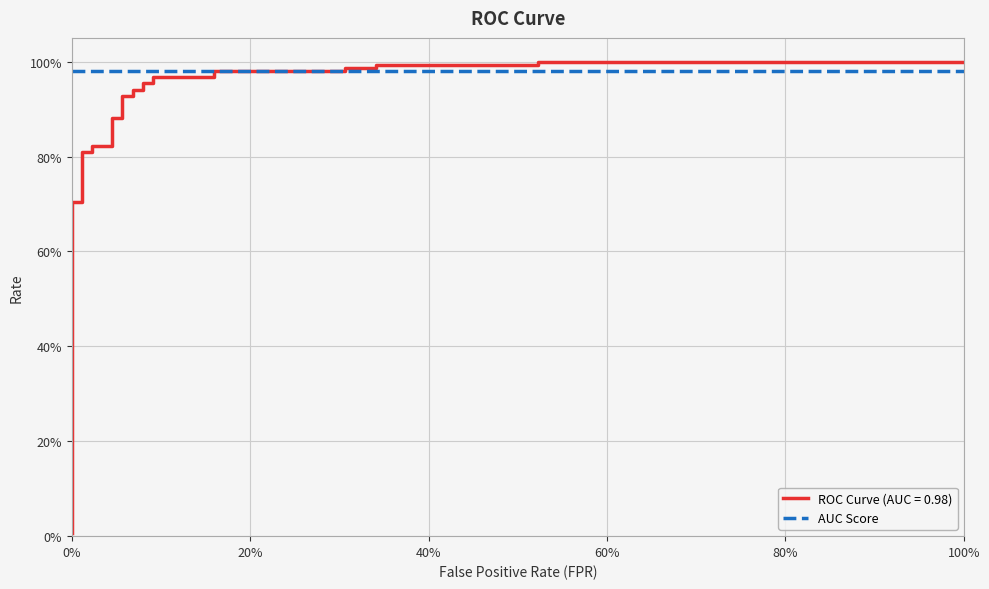

Reading left to right, extract all data points from this chart.

0.0	0.7	0.7	0.8	0.8	0.8	0.8	0.9	0.9	0.9	0.9	0.9	0.9	1.0	1.0	1.0	1.0	1.0	1.0	1.0	1.0	1.0	1.0	1.0	1.0